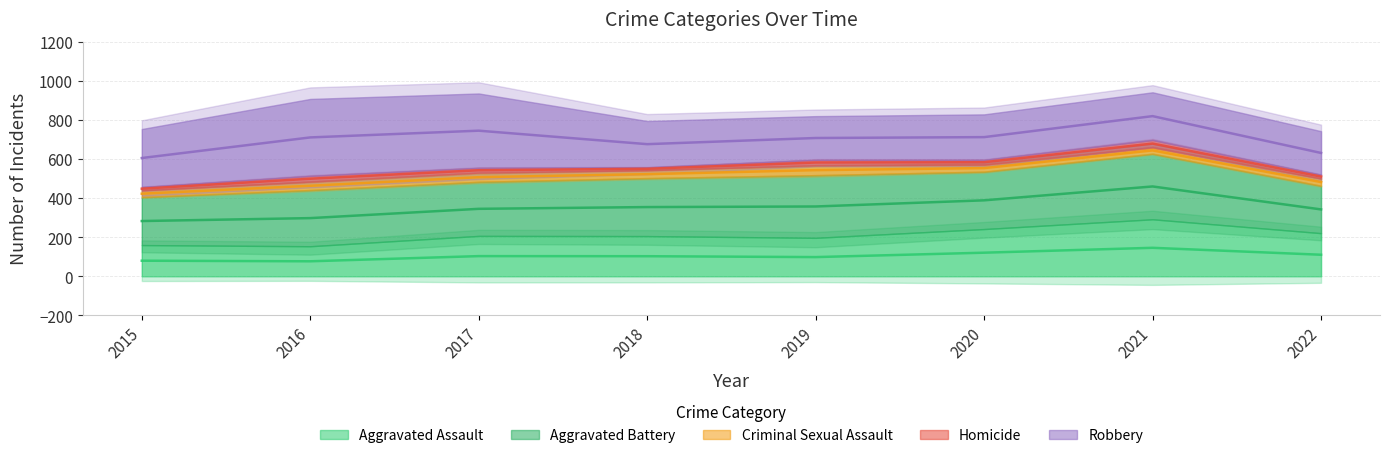

What is the difference between the second highest and minimum values in the Aggravated Battery series?

78